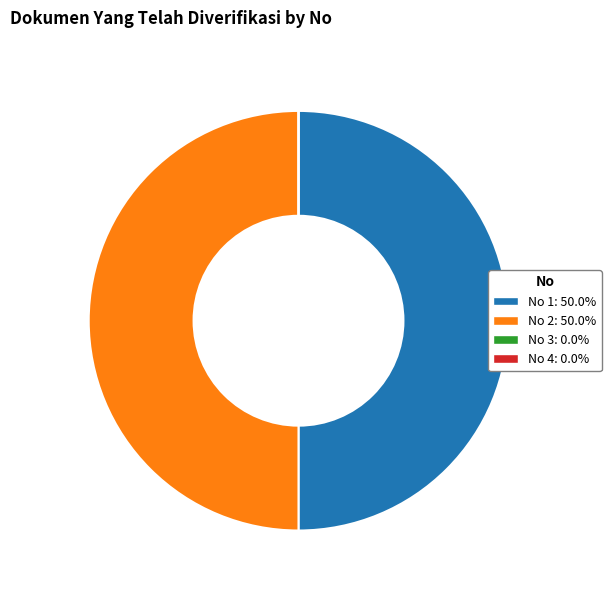

To the nearest percent, what is the average slice percentage?

25%